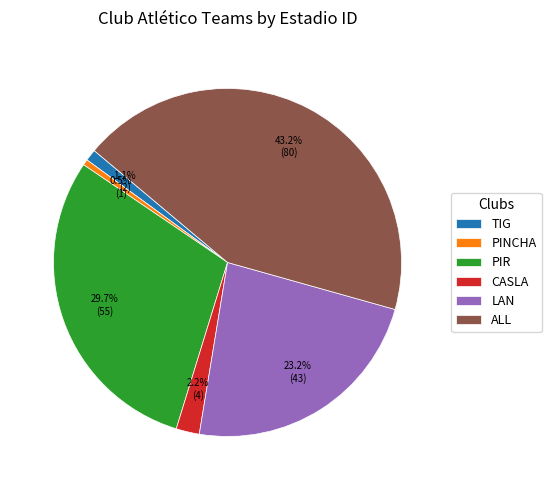

Between TIG and CASLA, which is larger?

CASLA